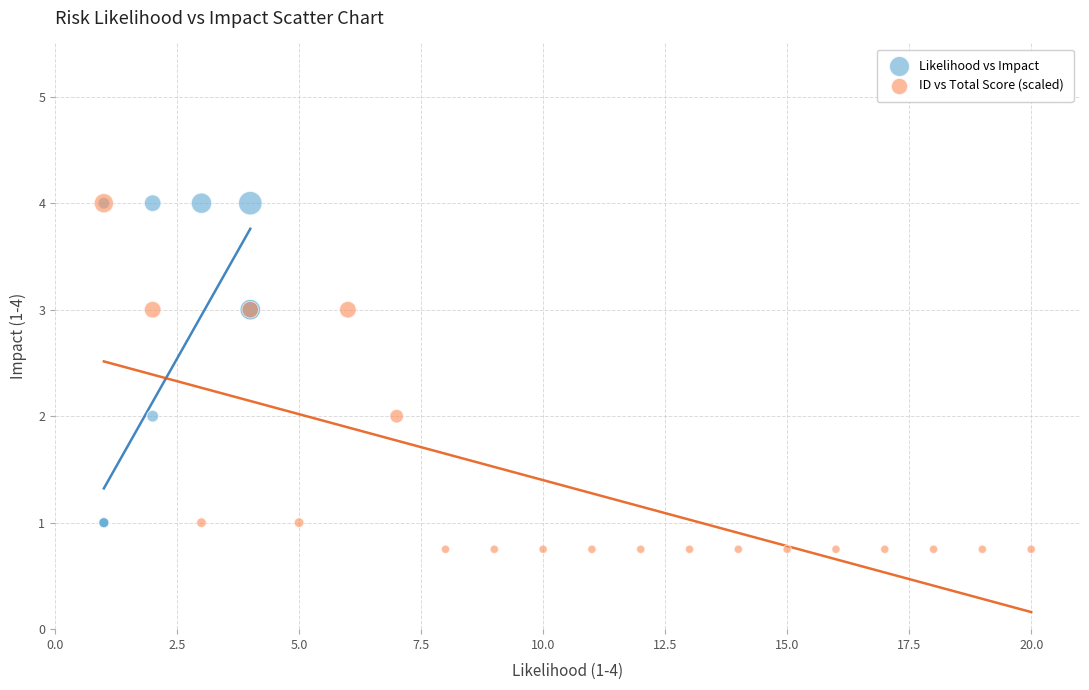

Which series has the widest spread of Y values?

ID vs Total Score (scaled)